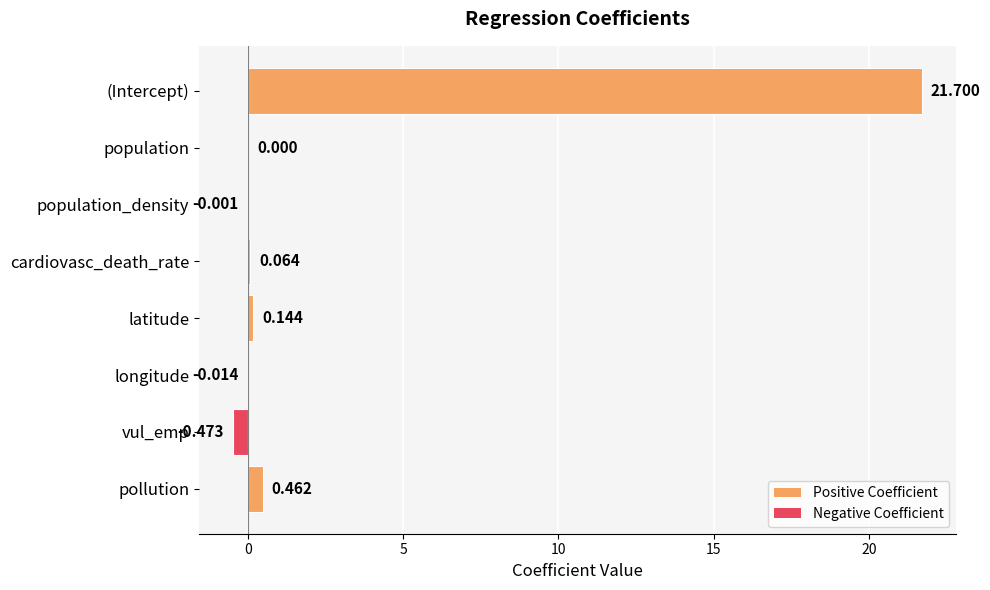

What is the maximum value shown in the chart?

21.7